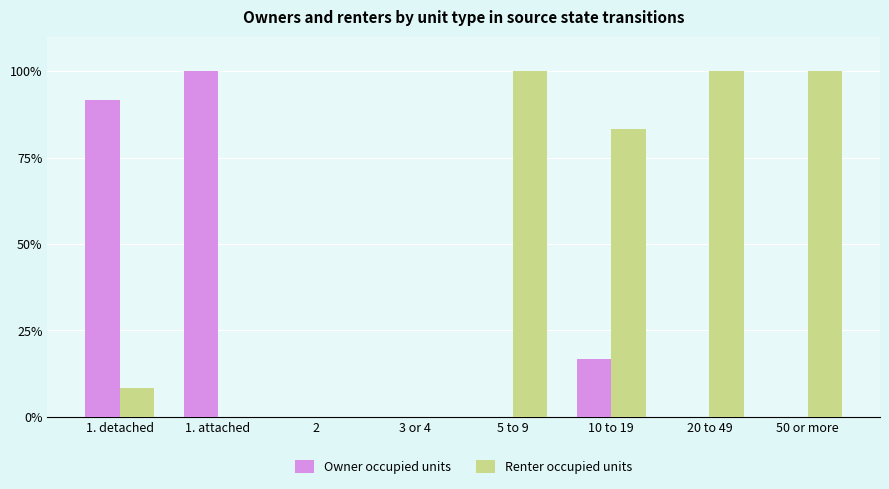

Are the bars horizontal?

No